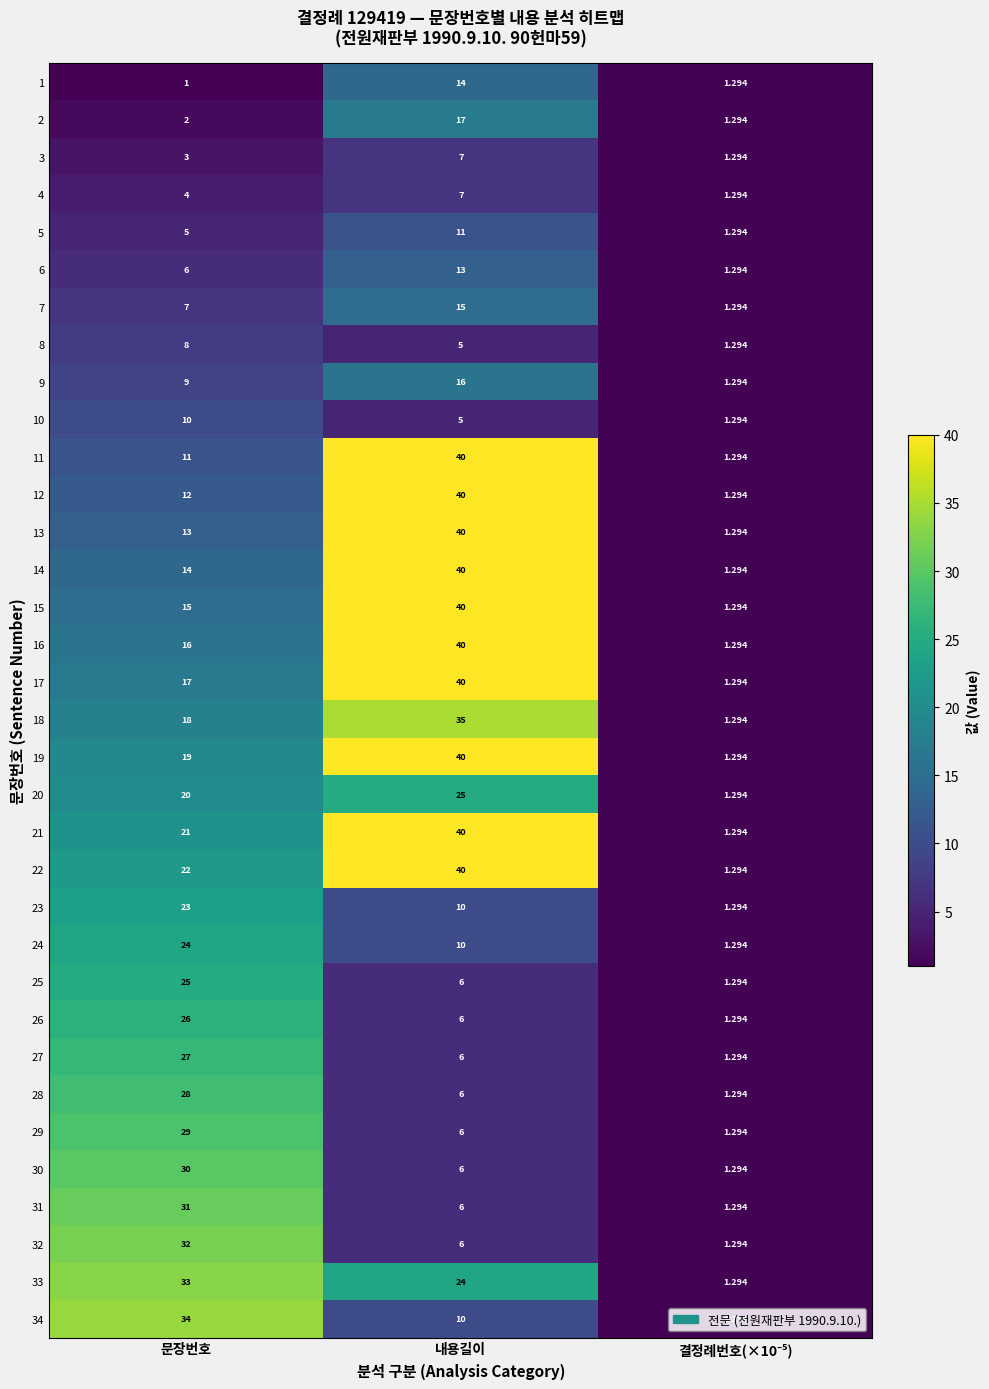

Is the value of 7 at 내용길이 greater than the value of 34 at 문장번호?

No